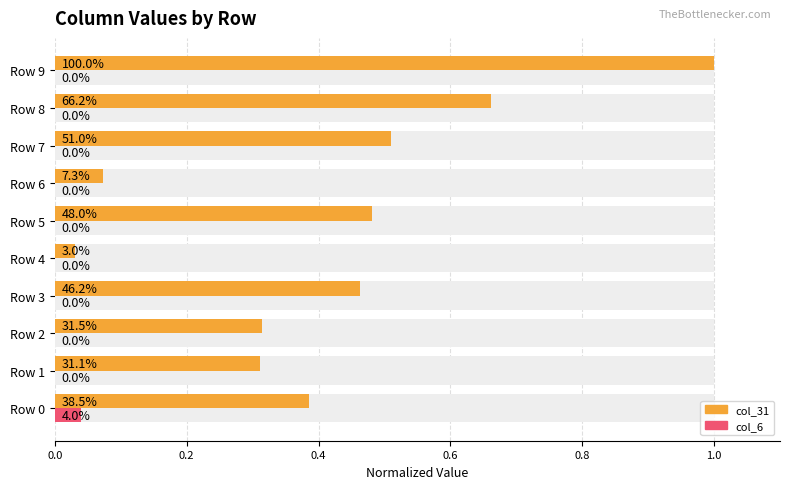

Does the chart contain stacked bars?

No